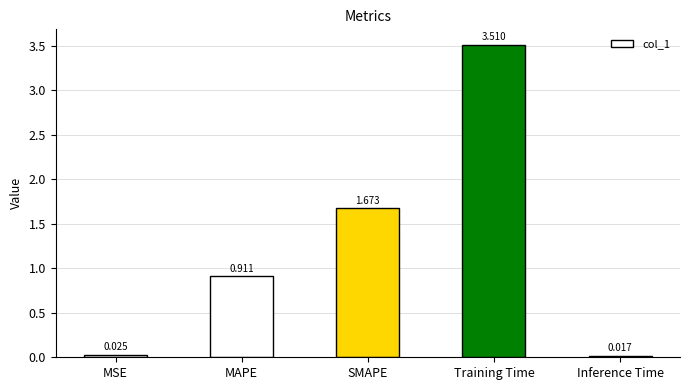

List the labels in order of value, largest first.

Training Time, SMAPE, MAPE, MSE, Inference Time